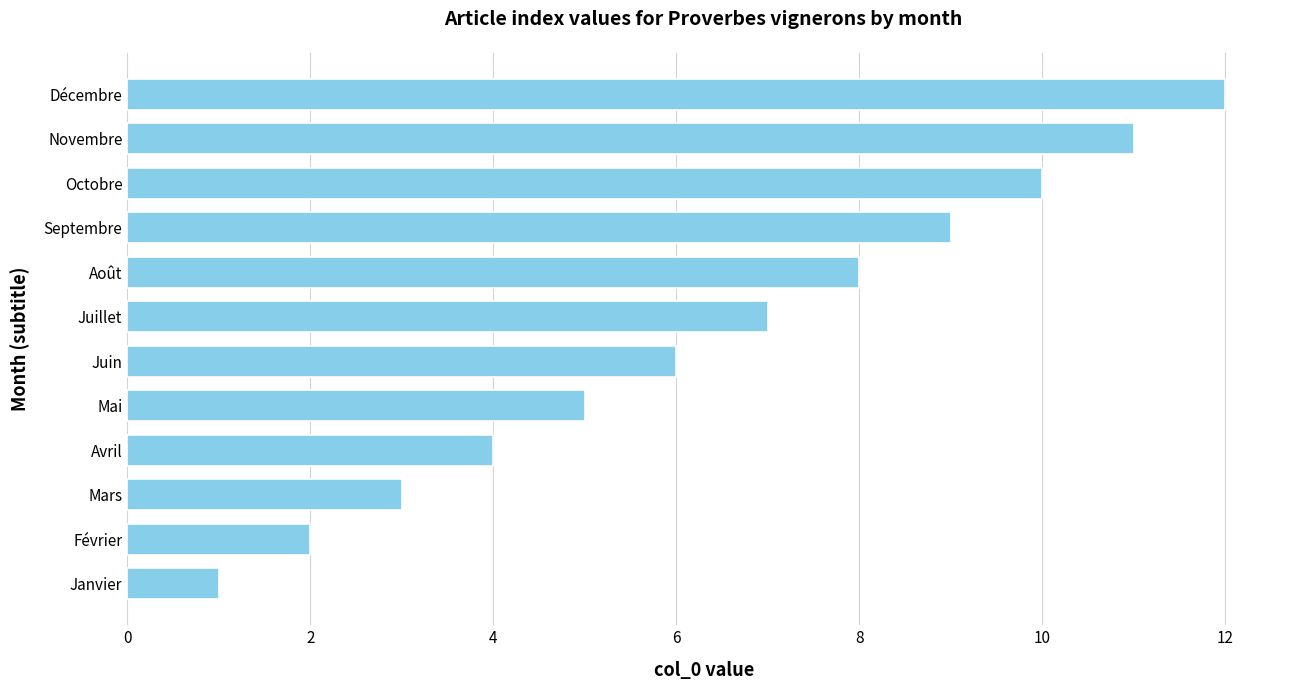

How many series are shown in this chart?

1